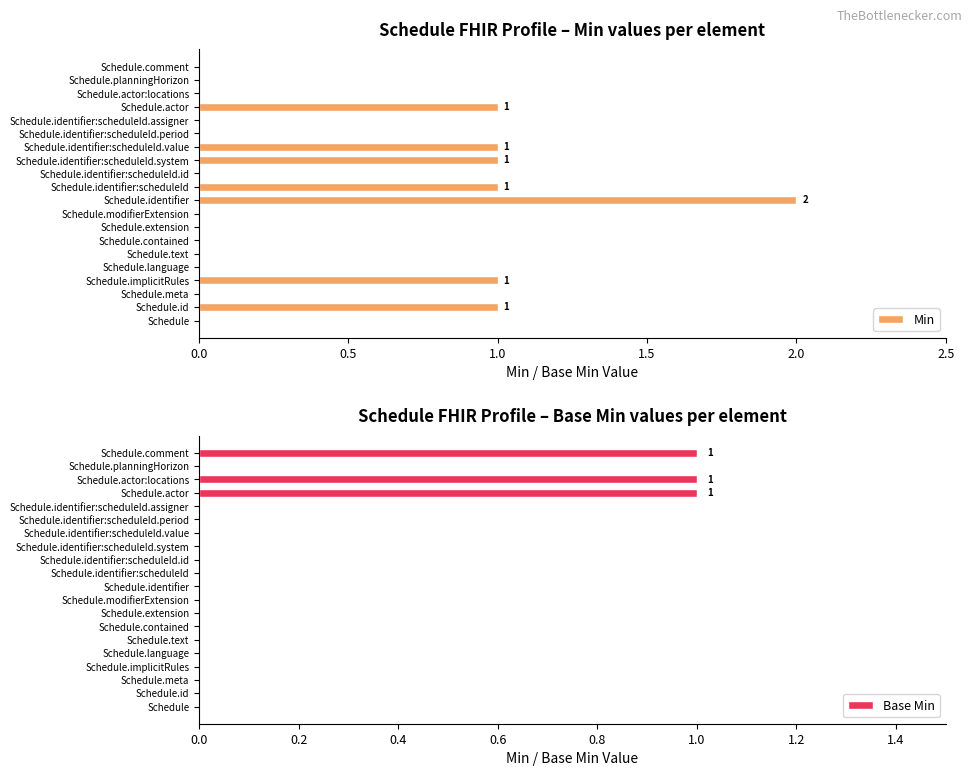

At how many categories does at least one series exceed 1?

1